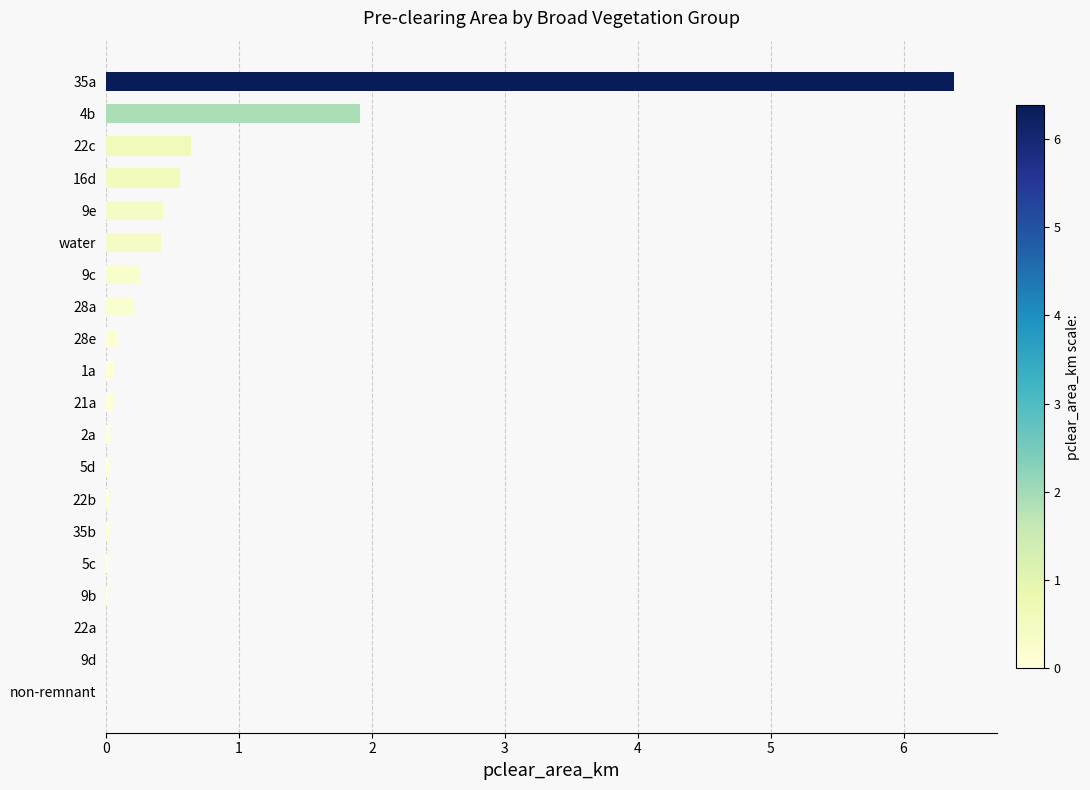

What is the sum of all values?

11.1